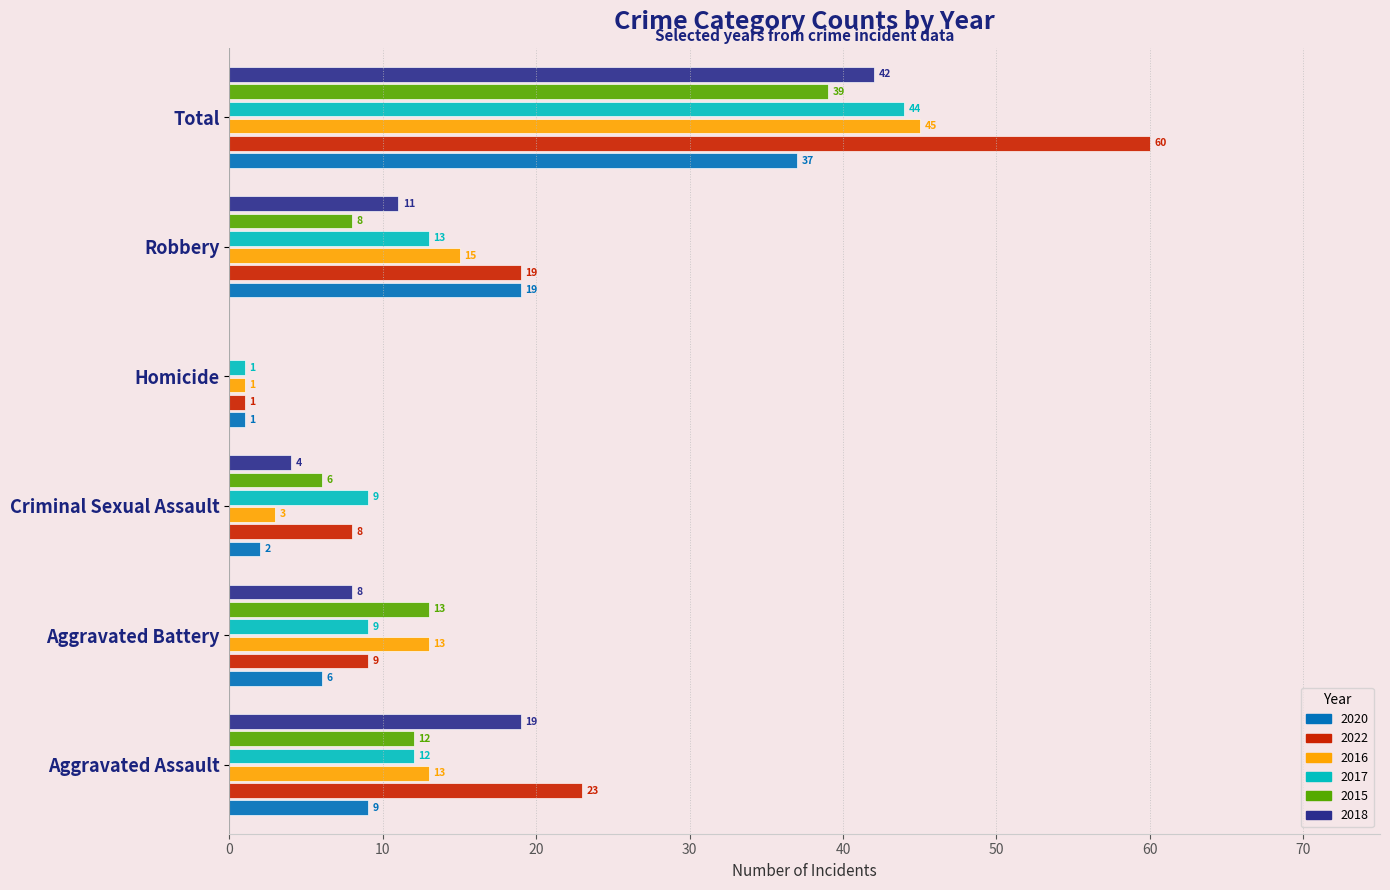

What are all the series names shown in the legend?

2020, 2022, 2016, 2017, 2015, 2018